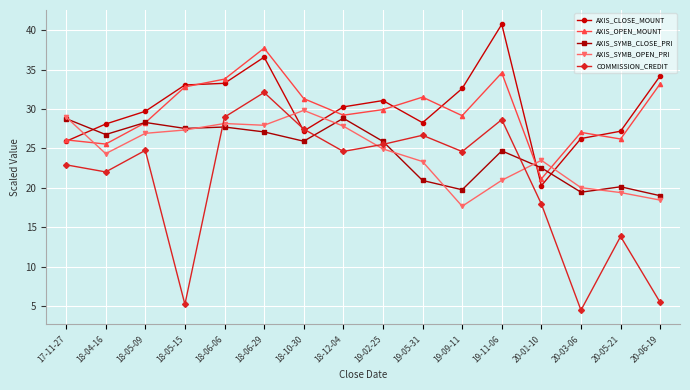

The COMMISSION_CREDIT series shows 26.7 at 19-05-31. True or false?

True